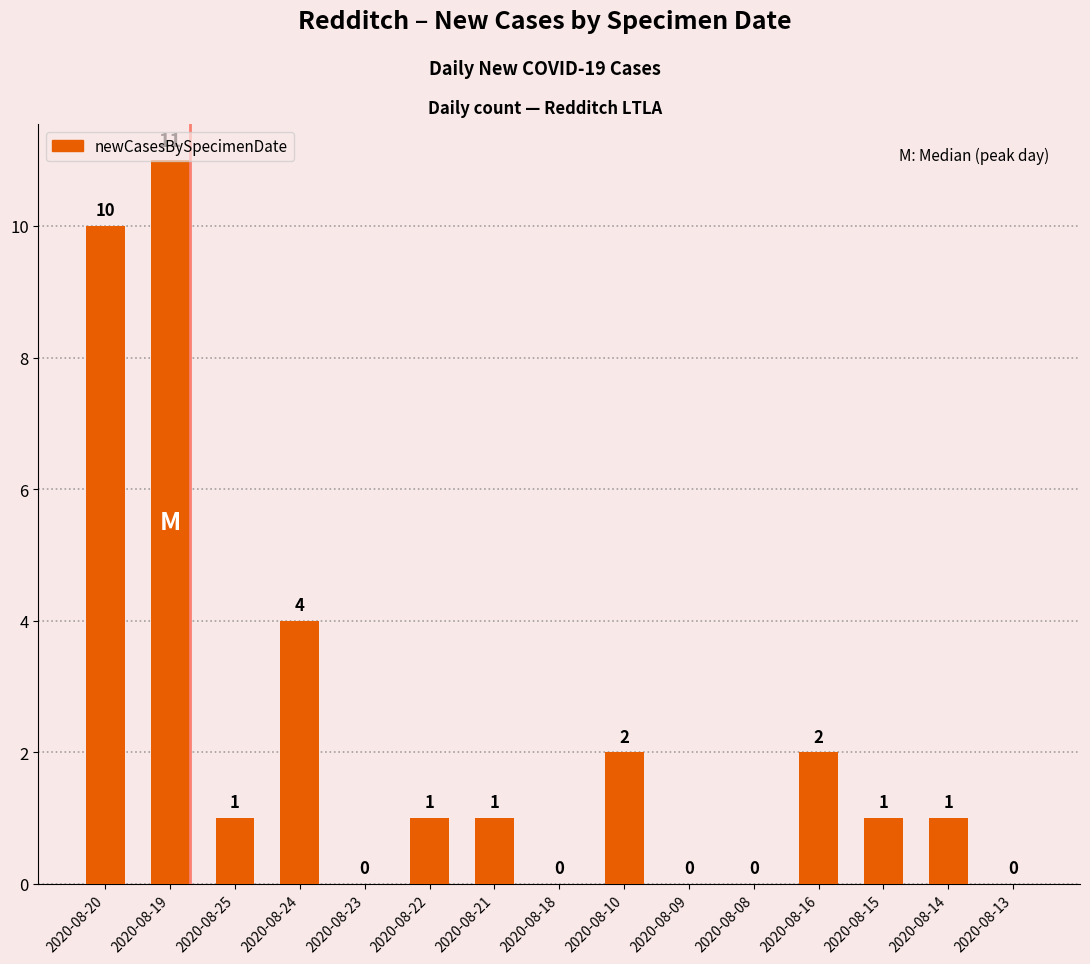

What is the sum of all values?

34